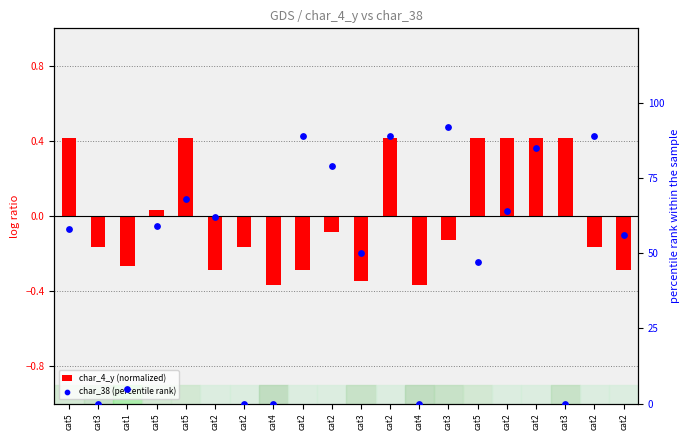

Which series reaches the minimum Y coordinate?

char_4_y (normalized)